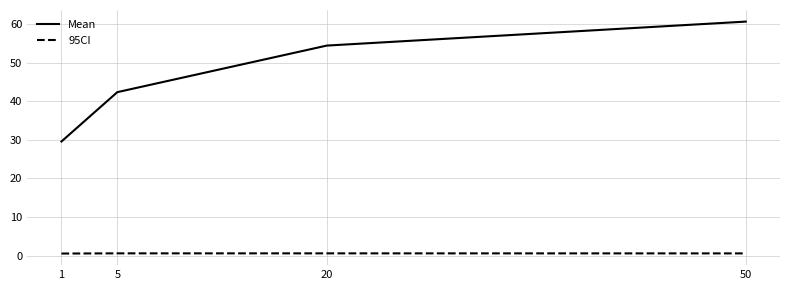

True or false: Mean and 95CI intersect in this chart.

False